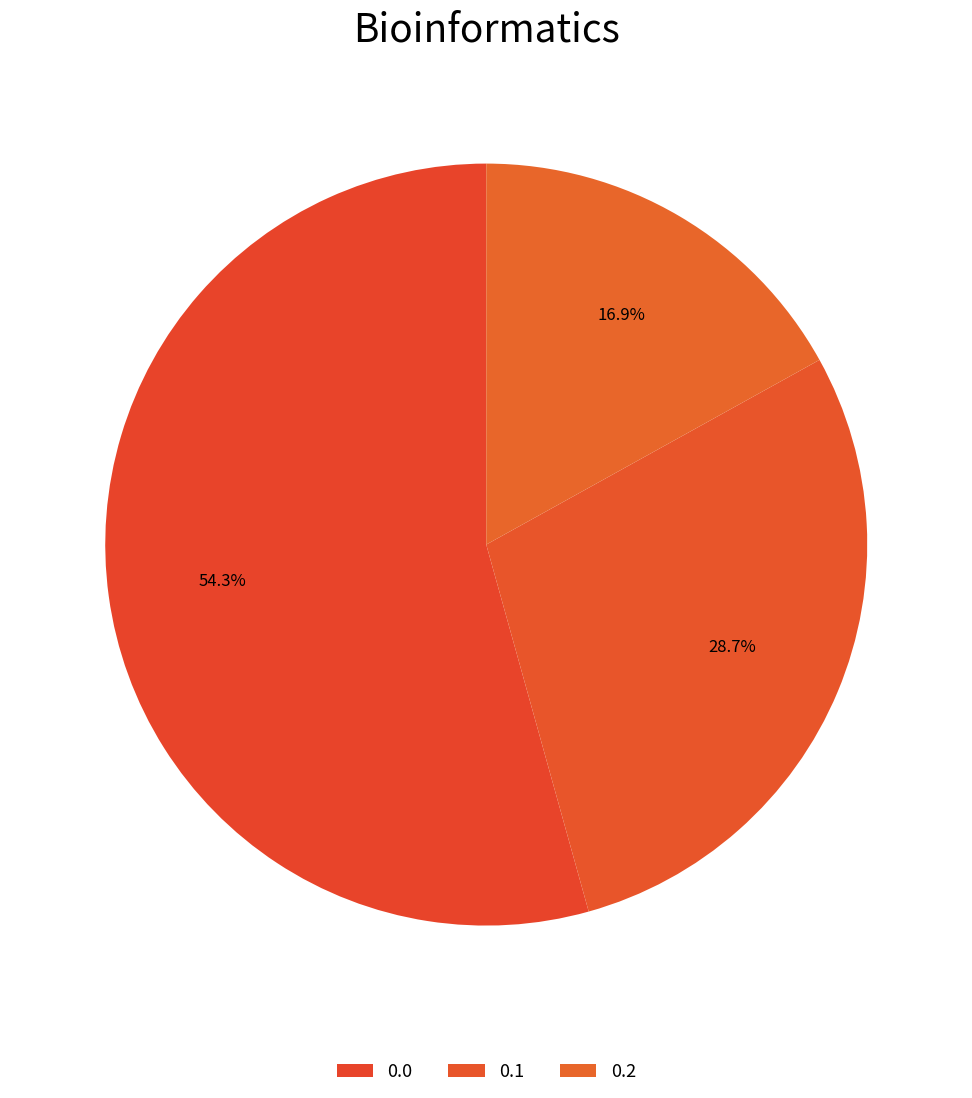

How many slices are in this pie chart?

3